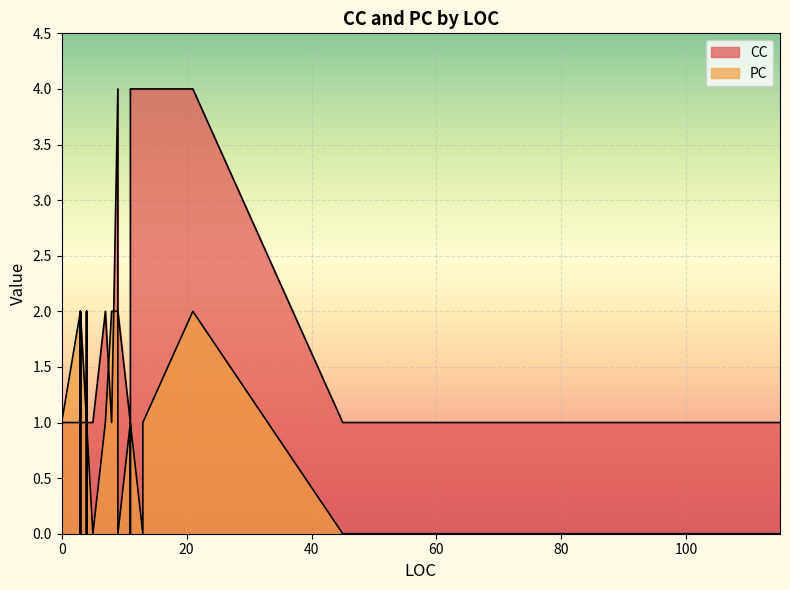

Which label corresponds to the smallest value in the chart?

5